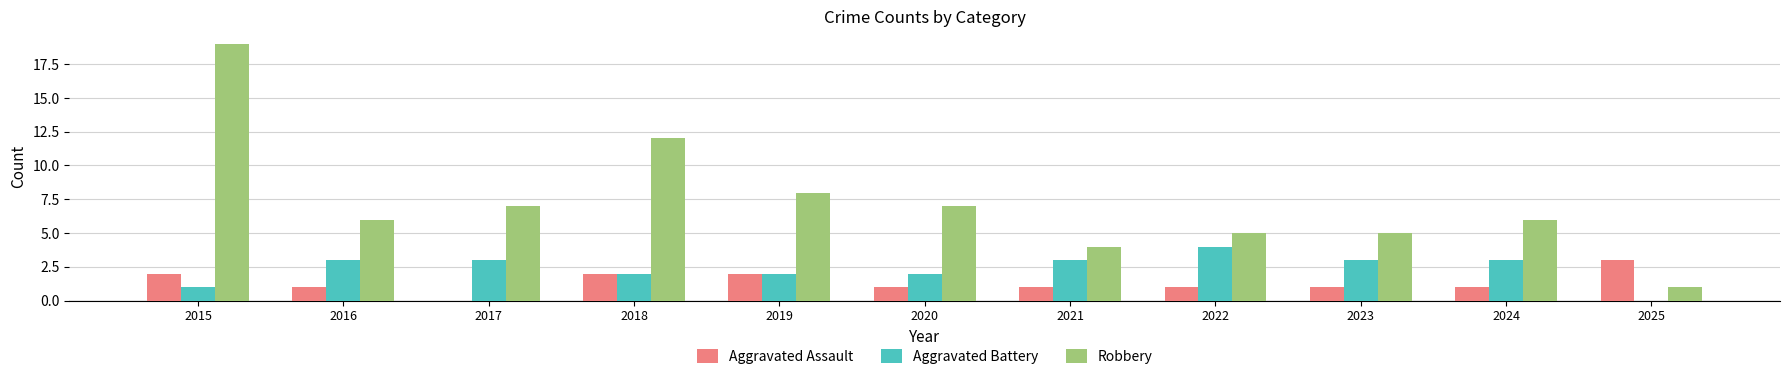

How many groups of bars are there?

11